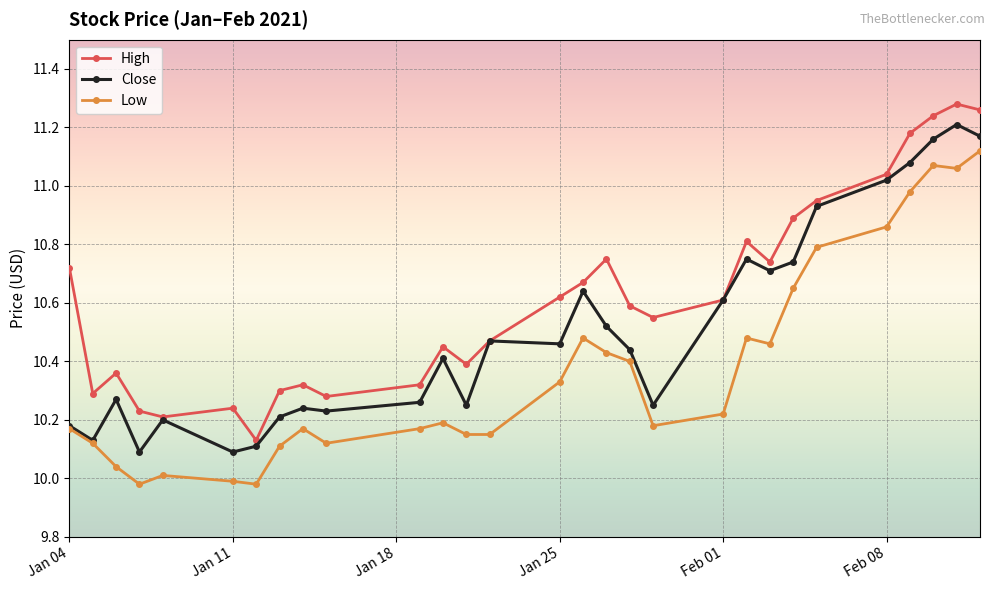

Which series has the largest total across all categories?

High